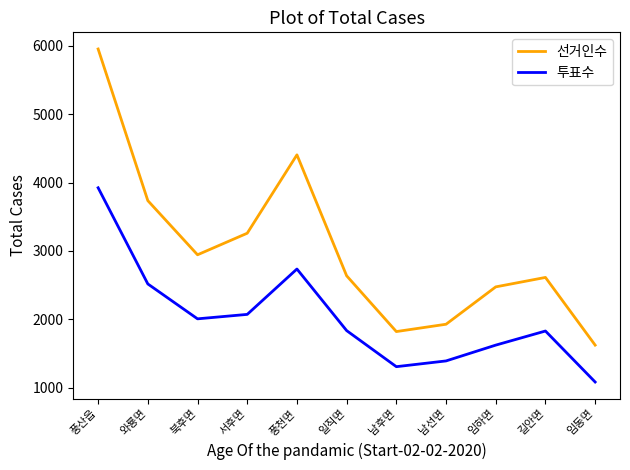

Rank the series by their average value, from highest to lowest.

선거인수, 투표수